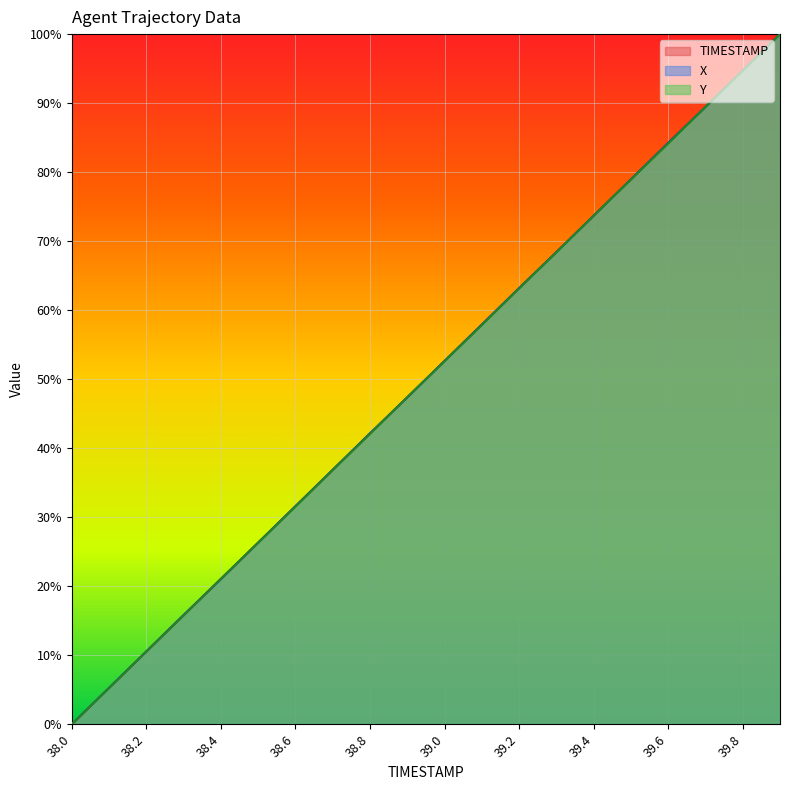

How many intersections are there between X and Y?

8